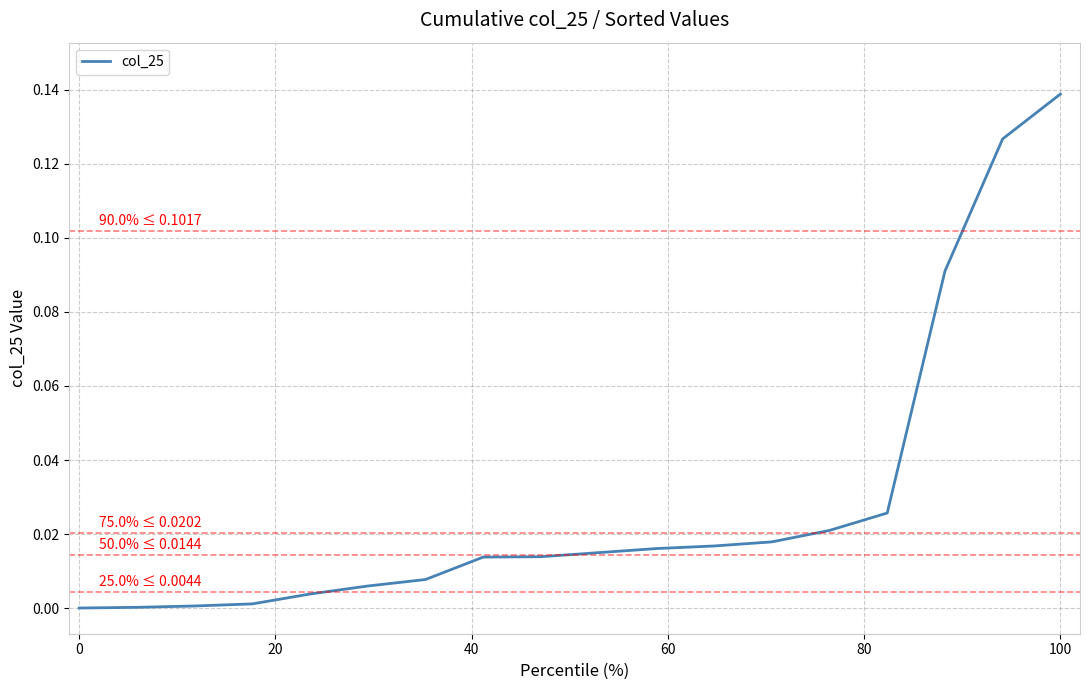

How many lines are shown in the chart?

1